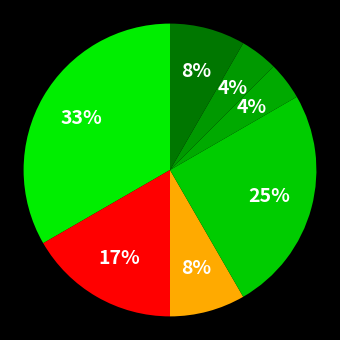

How many slices are in this pie chart?

7